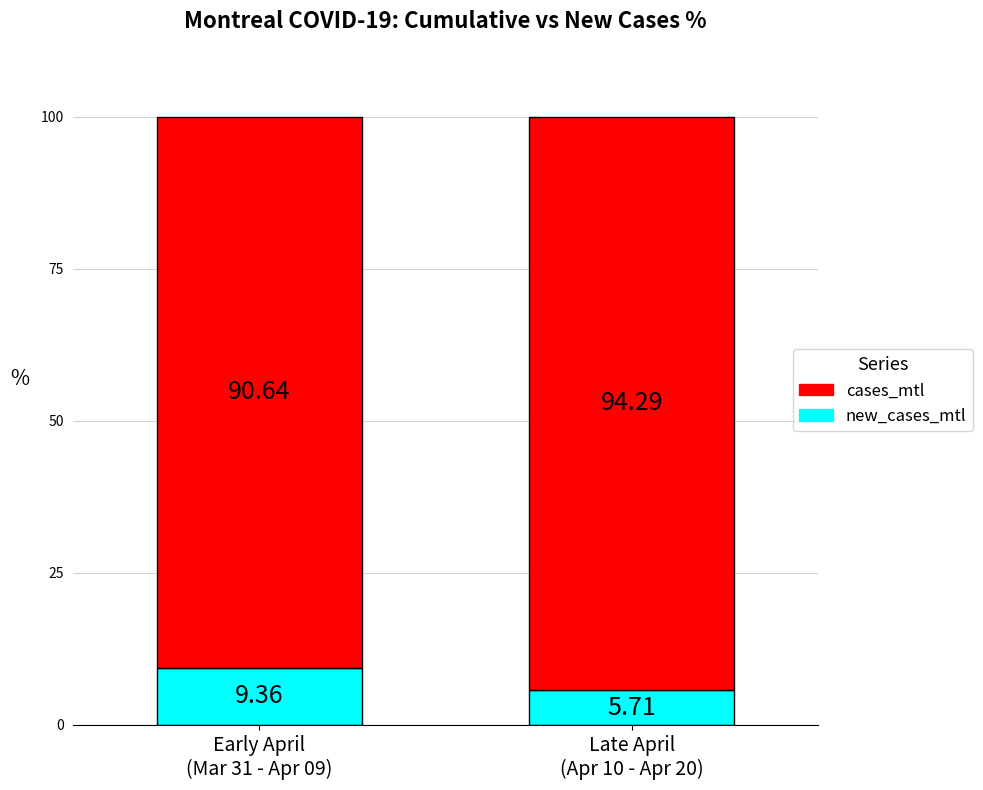

The new_cases_mtl series shows 5.7 at Late April
(Apr 10 - Apr 20). True or false?

True